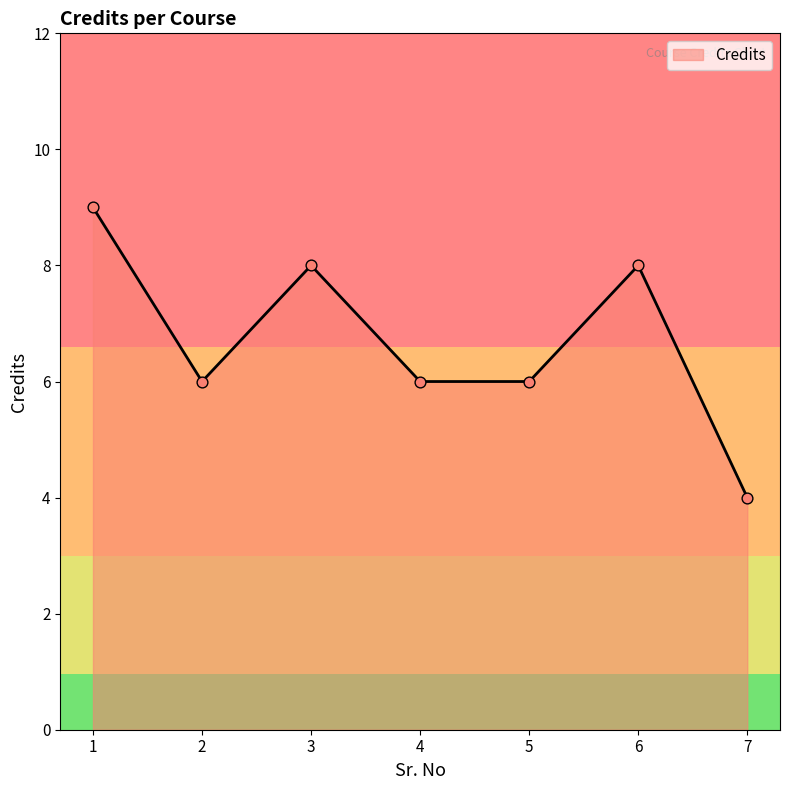

What is the ratio of the value at 2 to the value at 1?

0.7